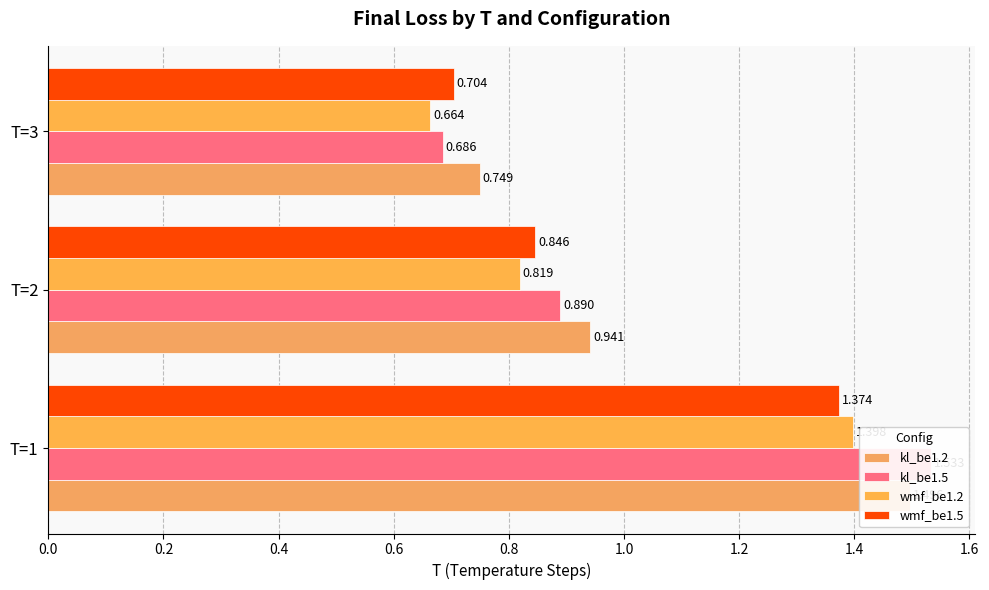

At T=1, list the series in order from largest to smallest.

kl_be1.5, kl_be1.2, wmf_be1.2, wmf_be1.5